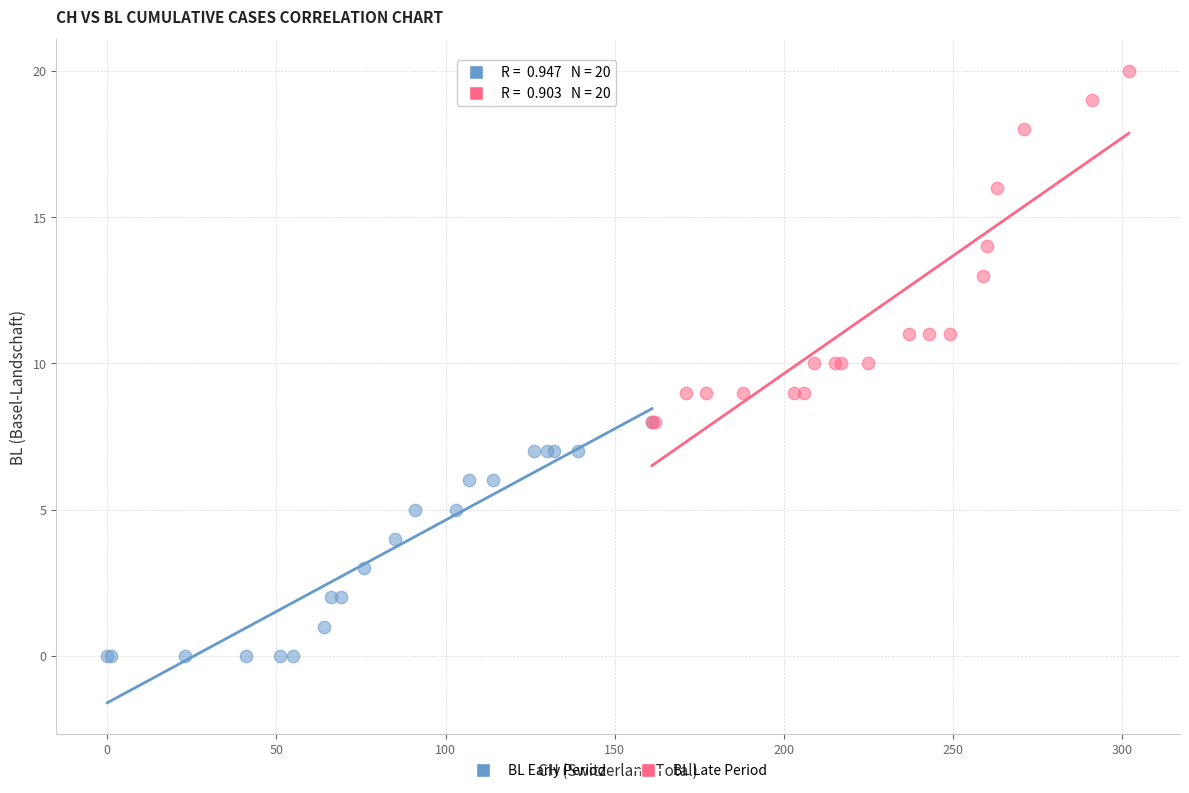

Which series contains the highest Y value?

BL Late Period